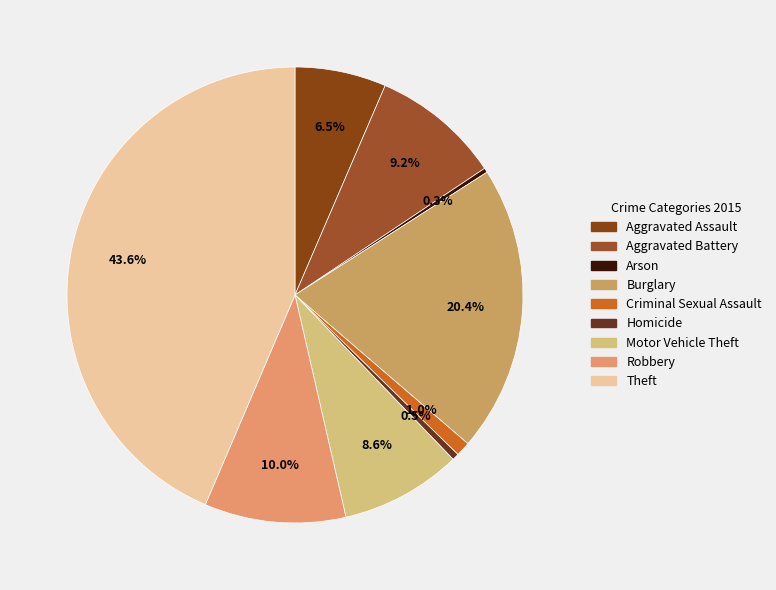

Rank the categories by value from highest to lowest.

Theft, Burglary, Robbery, Aggravated Battery, Motor Vehicle Theft, Aggravated Assault, Criminal Sexual Assault, Homicide, Arson